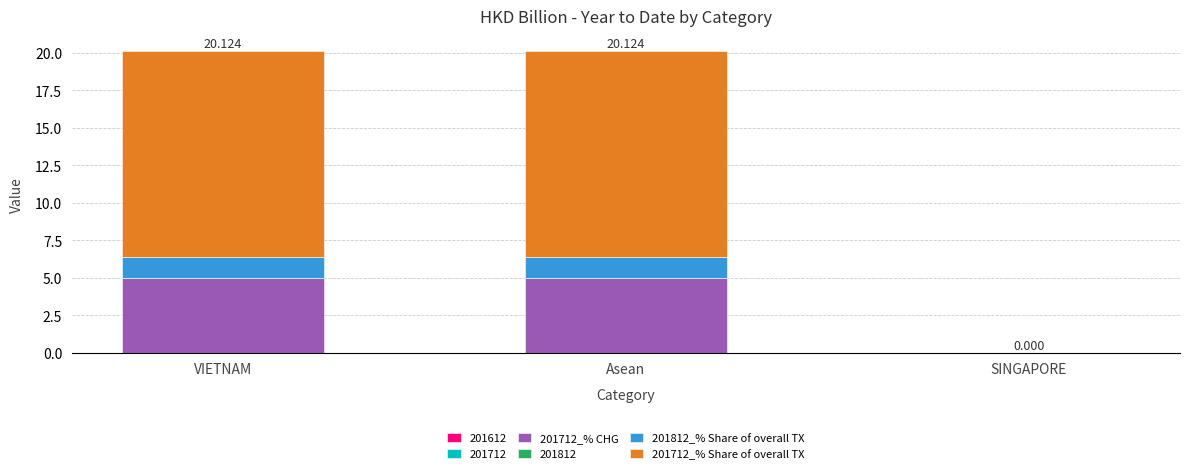

At which label does 201712_% CHG first exceed 5?

VIETNAM